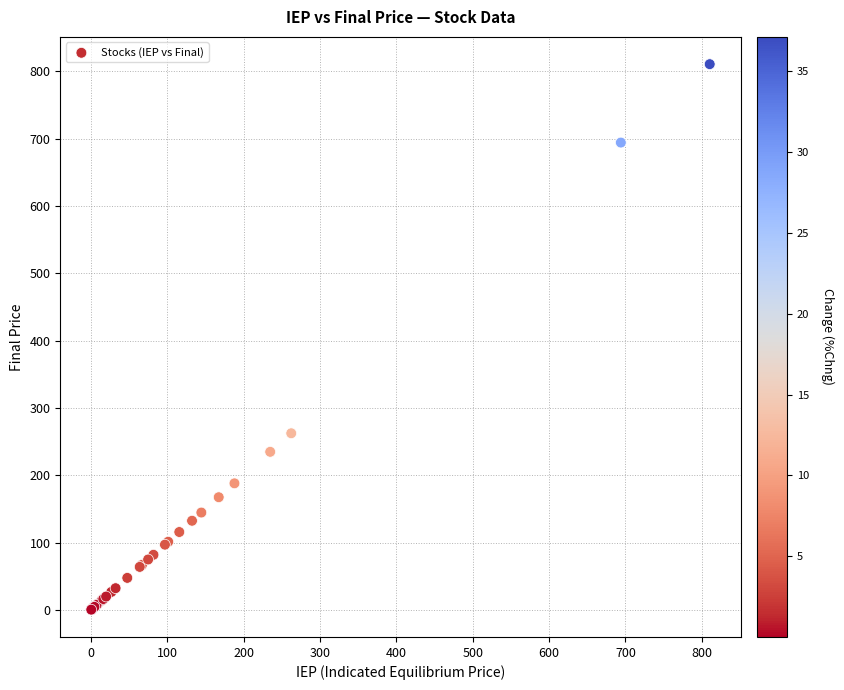

What Y value in the scatter plot is closest to 405?

262.4